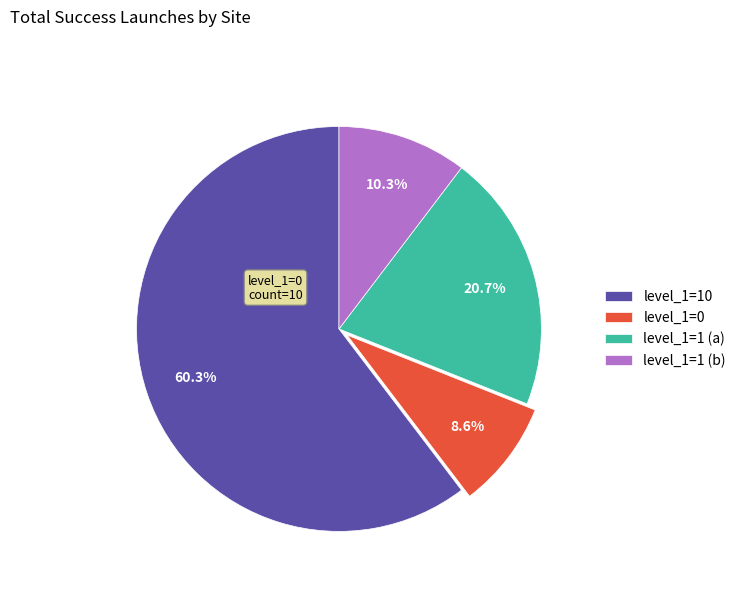

Is there a majority slice in this chart?

Yes